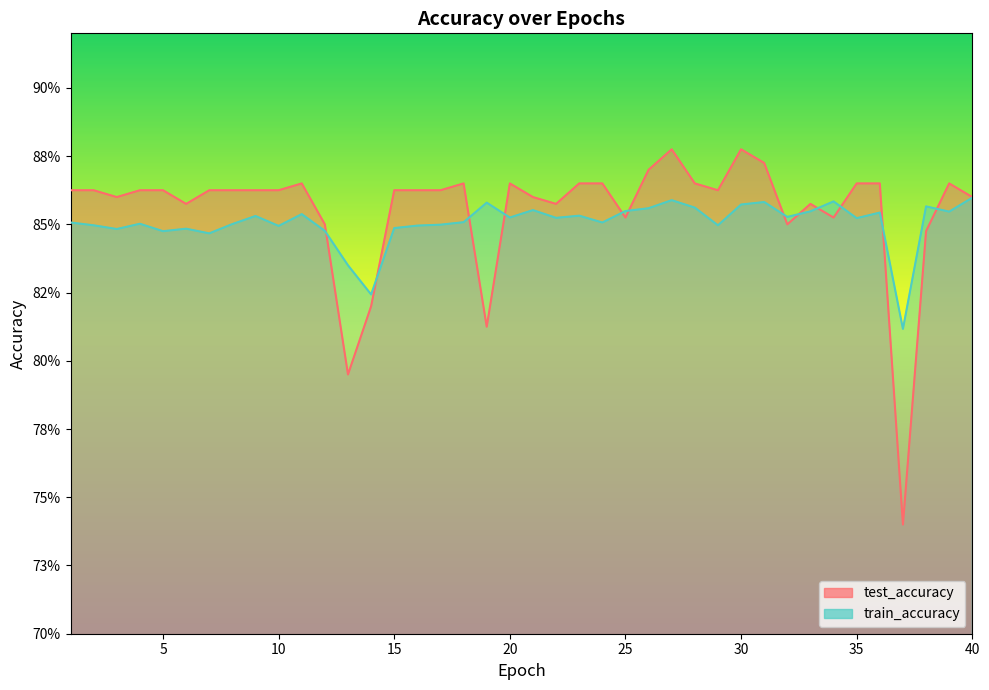

At which category does test_accuracy reach its first local peak?

11